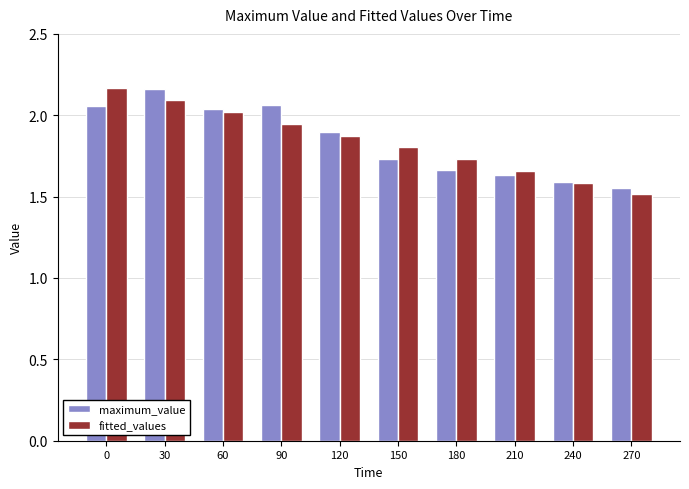

Is it true that fitted_values equals 1.3 at 60?

False